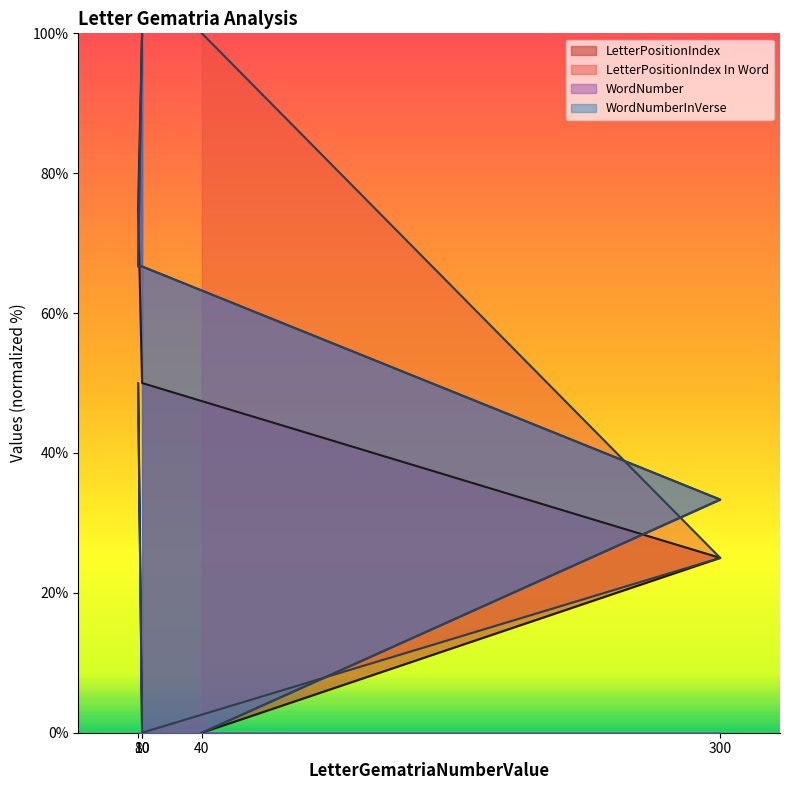

How many values in the LetterPositionIndex series are below 50?

2